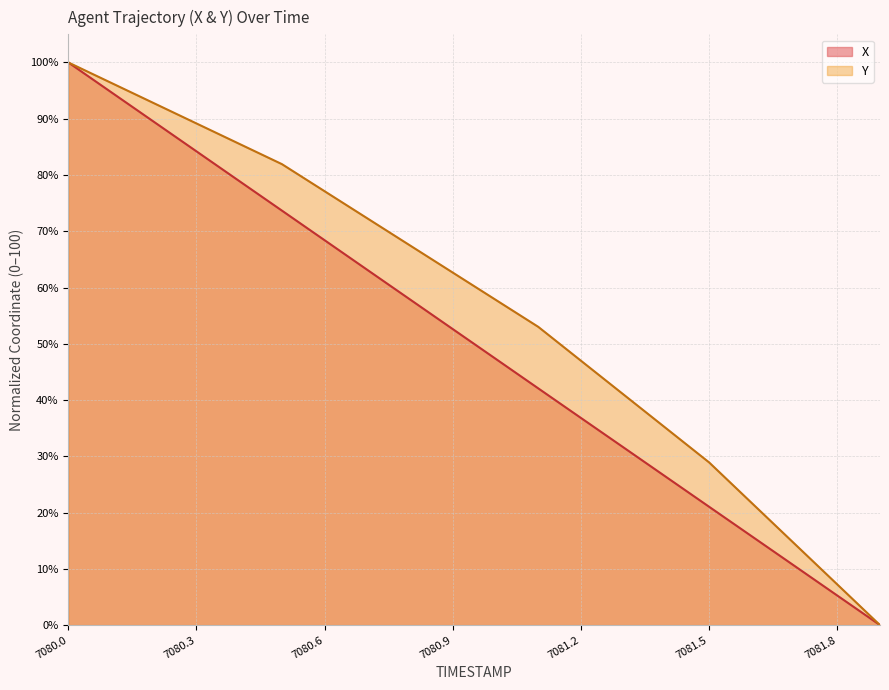

Which series has the largest total across all categories?

Y